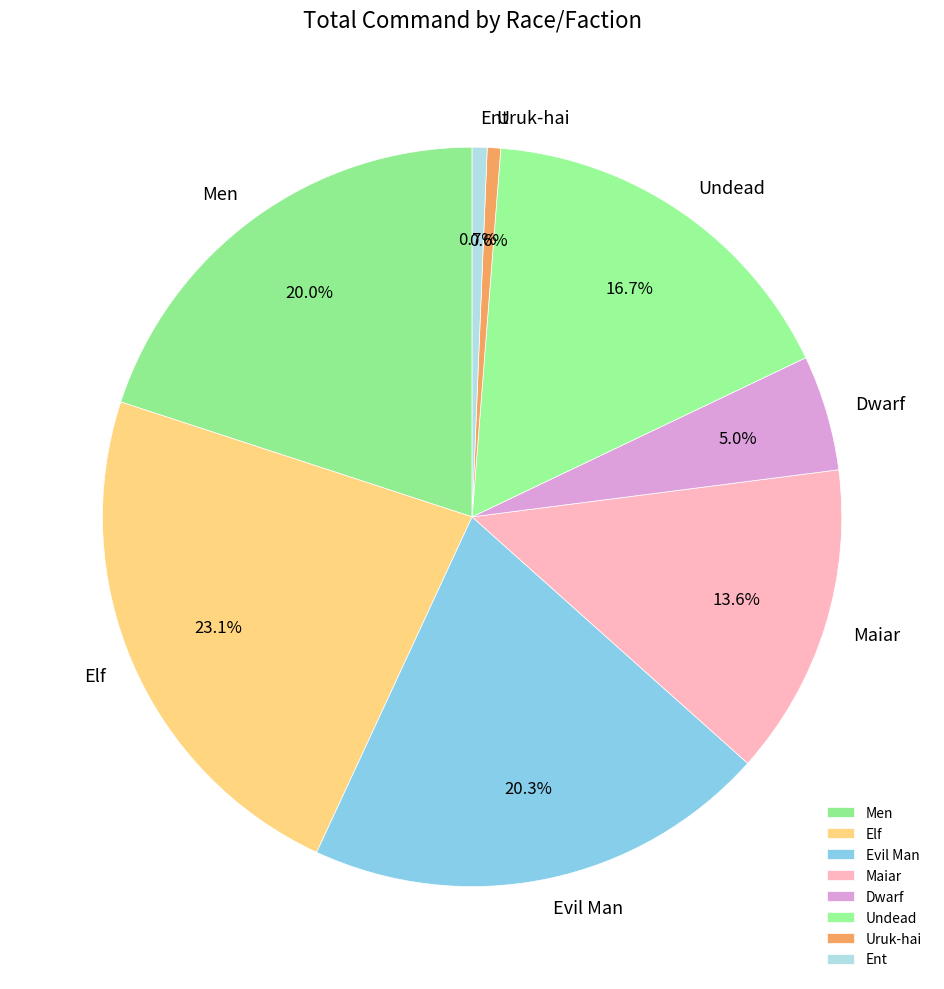

Between Maiar and Elf, which is larger?

Elf